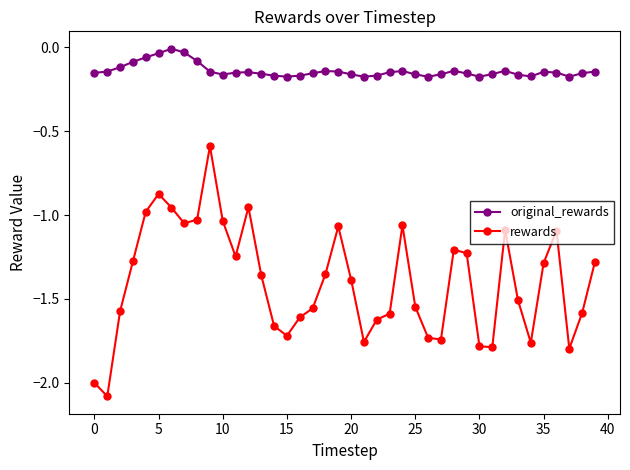

Which series has the largest total across all categories?

original_rewards